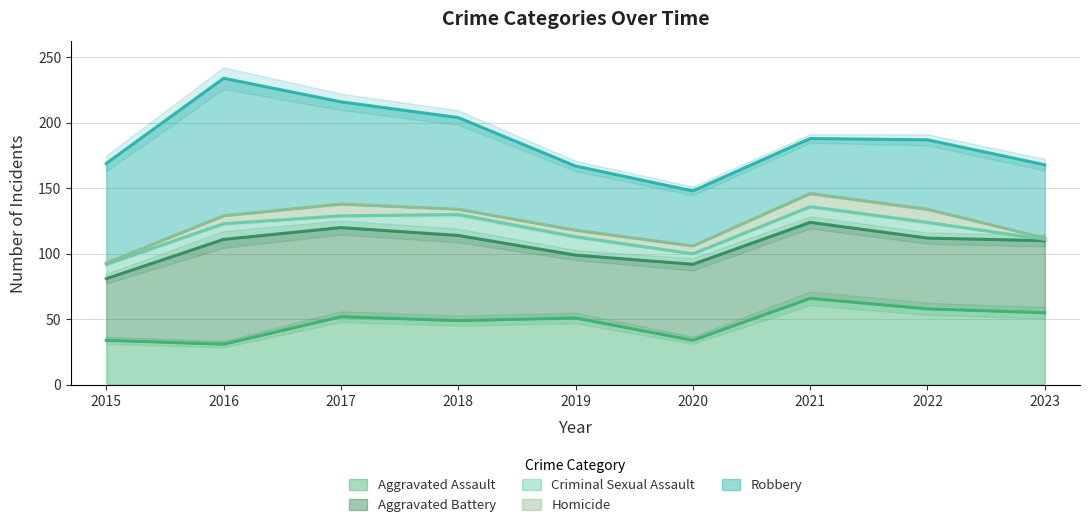

True or false: Criminal Sexual Assault and Aggravated Battery intersect in this chart.

False